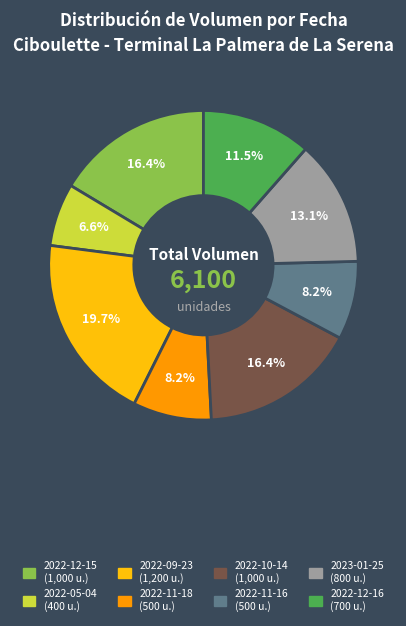

Combined, do 2022-12-15 and 2022-11-18 account for over 50%?

No